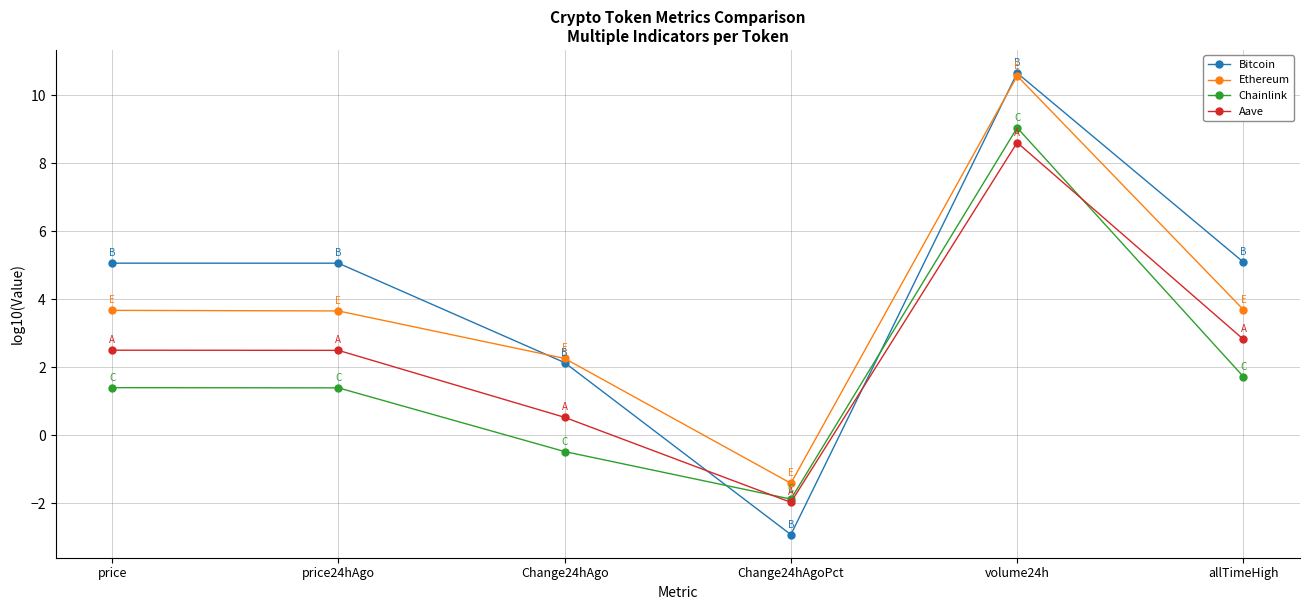

Rank the series by their average value, from lowest to highest.

Chainlink, Aave, Ethereum, Bitcoin